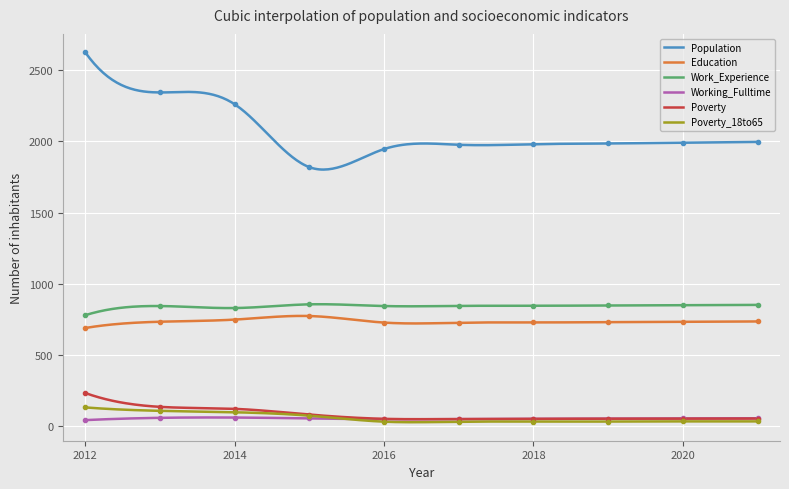

In Work_Experience, how many points are higher than both neighbors (excluding endpoints)?

3